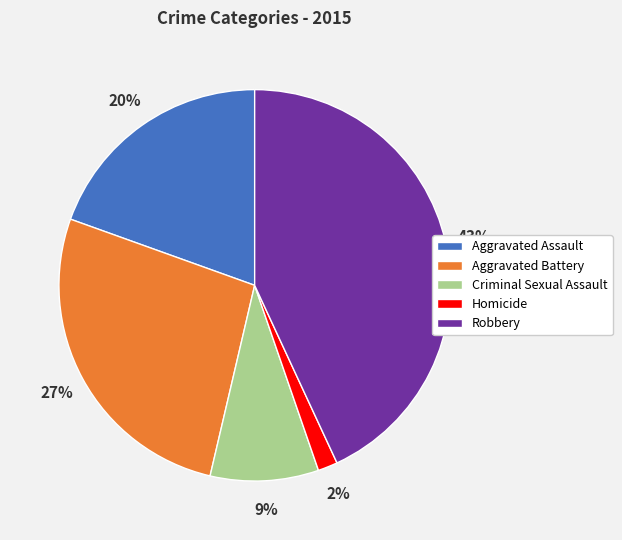

Do Criminal Sexual Assault and Aggravated Assault together represent more than half of the pie?

No